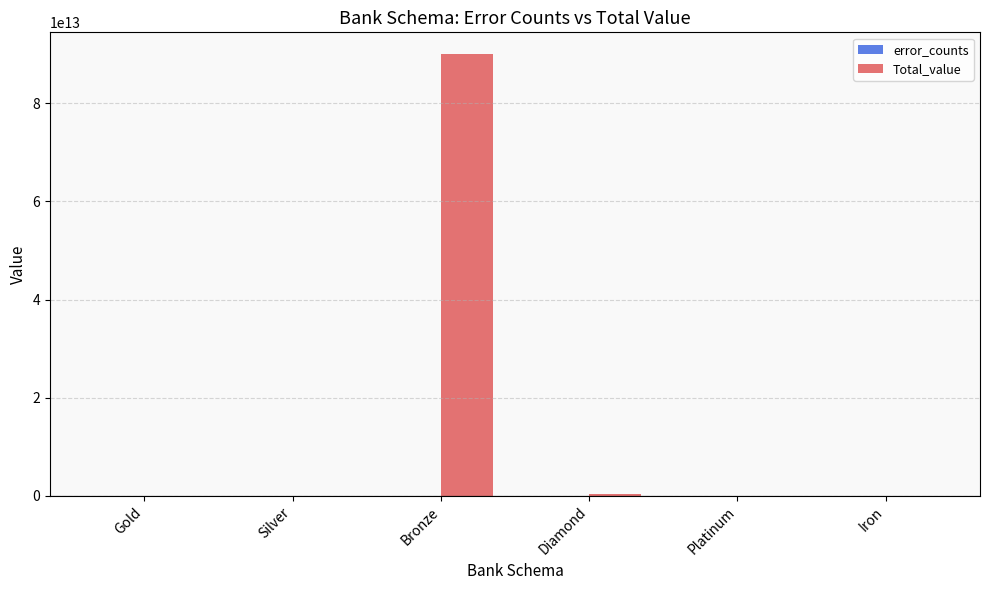

True or false: Total_value has a value of 150945764185387.2 at Bronze.

False